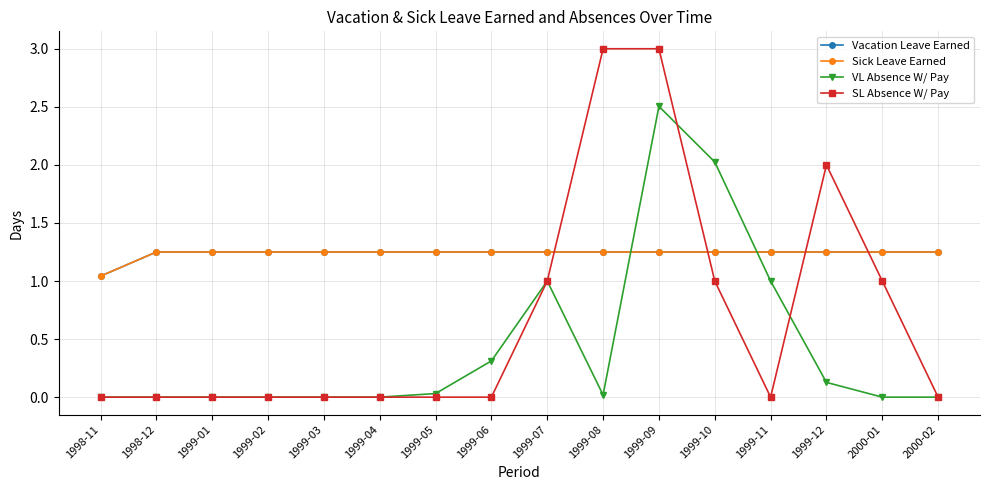

What is the difference between the second highest and second lowest values in the VL Absence W/ Pay series?

2.0